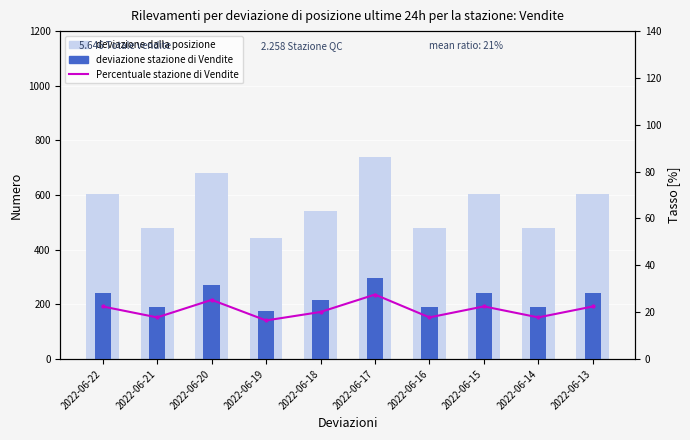

Which series changed the most between 2022-06-20 and 2022-06-13?

deviazione dalla posizione